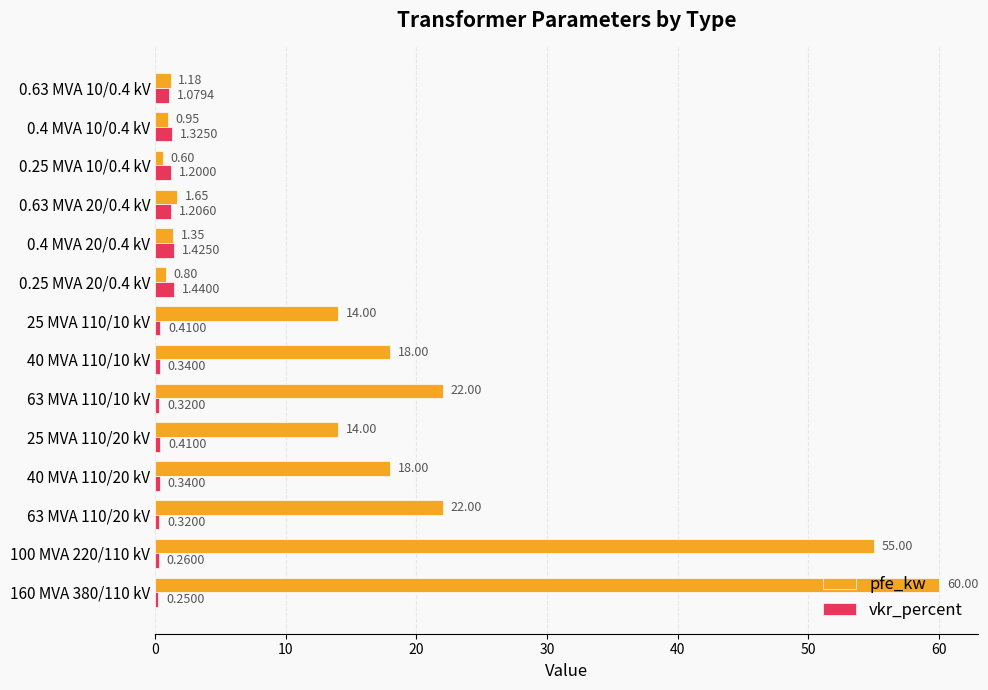

At which category is the sum across all series the highest?

160 MVA 380/110 kV